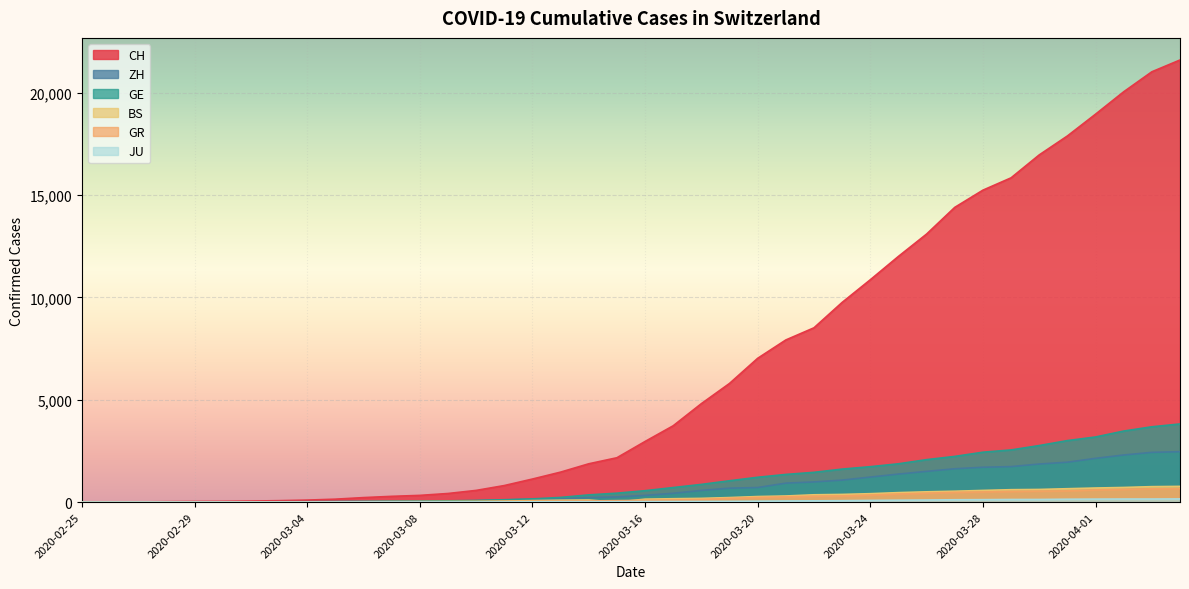

The value of JU at 2020-03-08 is 8. True or false?

False